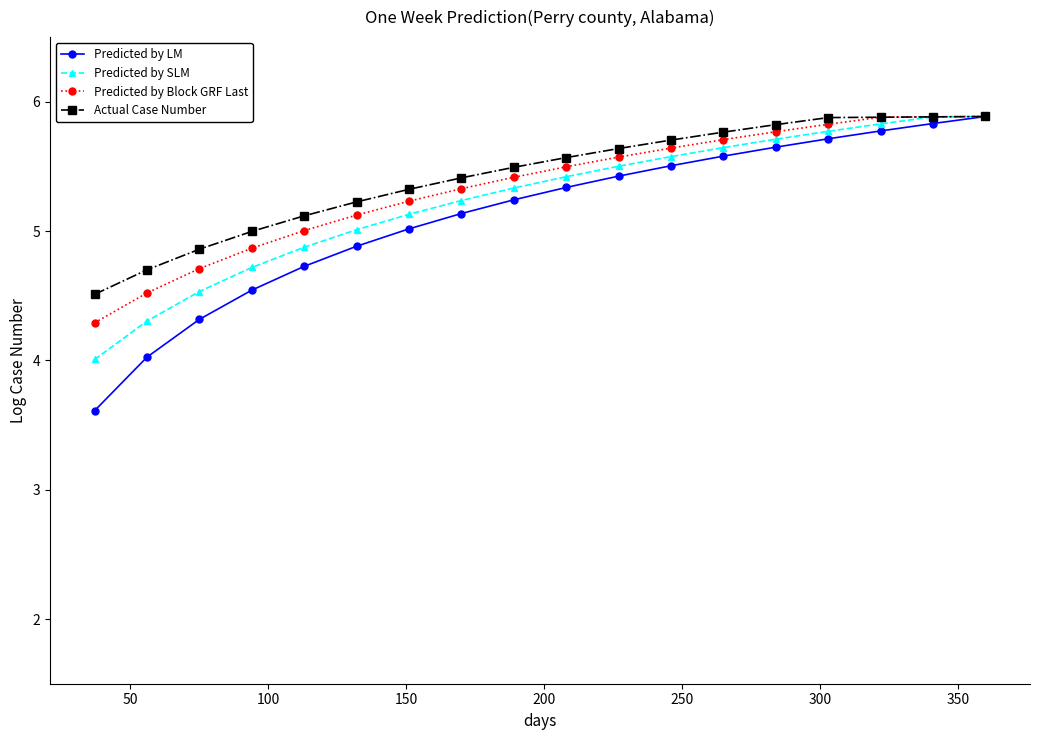

Which series has the widest spread of values?

Predicted by LM